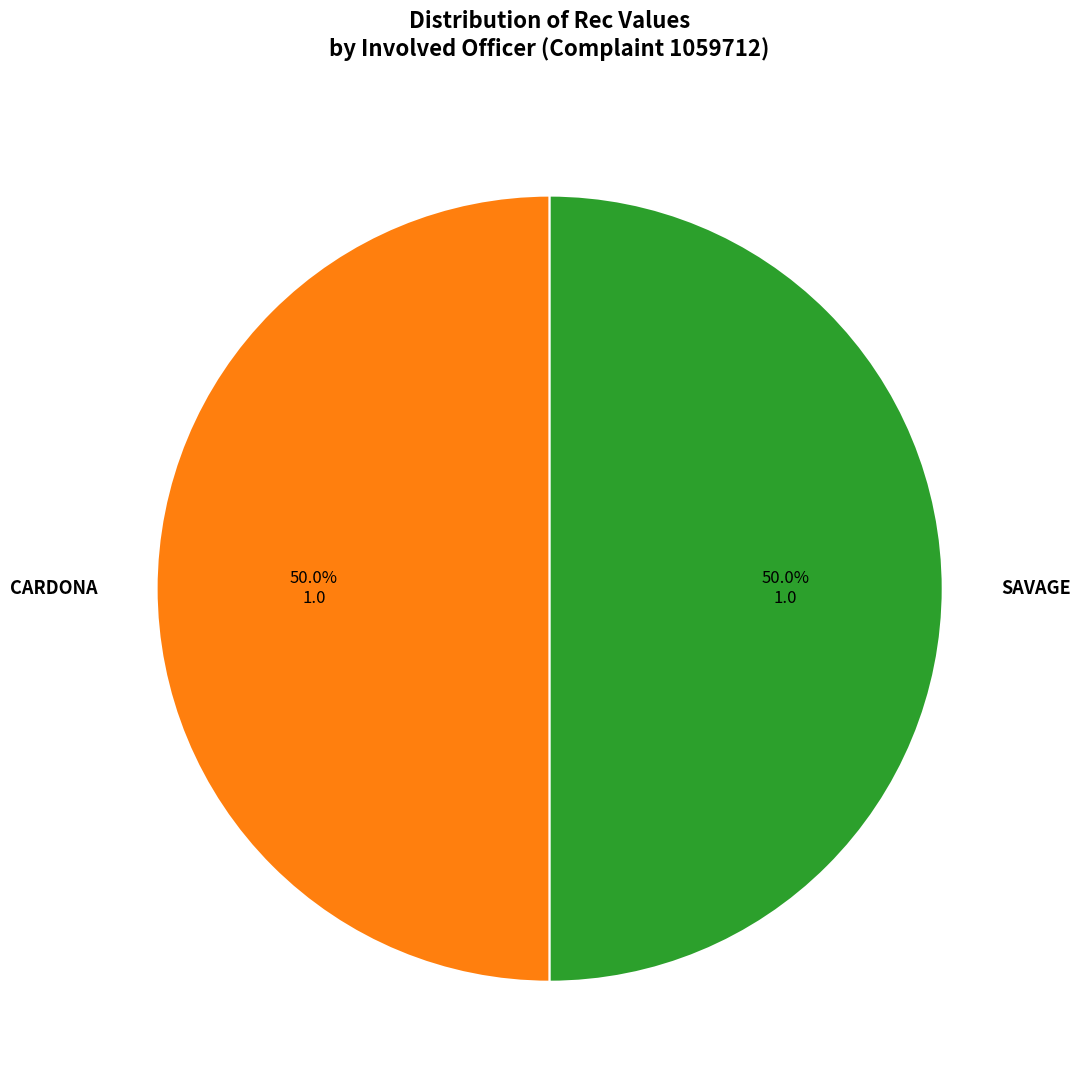

What is the ratio of the value at CARDONA to the value at SAVAGE?

1.0